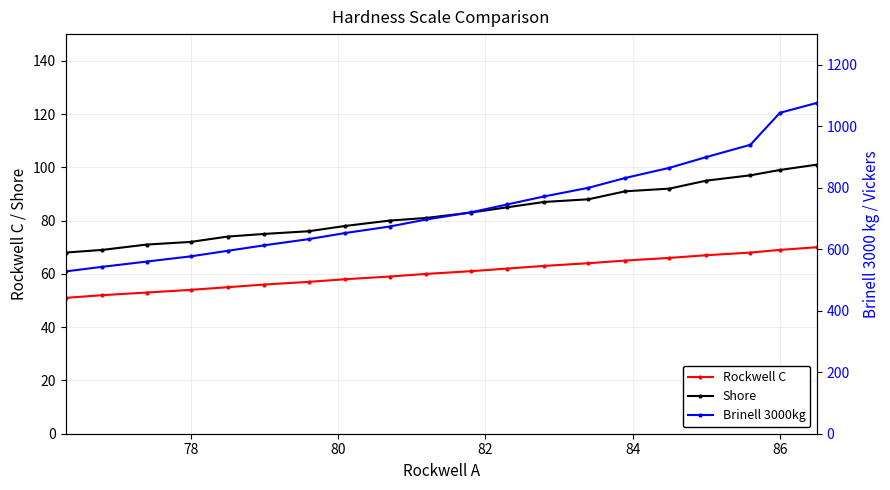

The value of Rockwell C at 78 is 54. True or false?

True